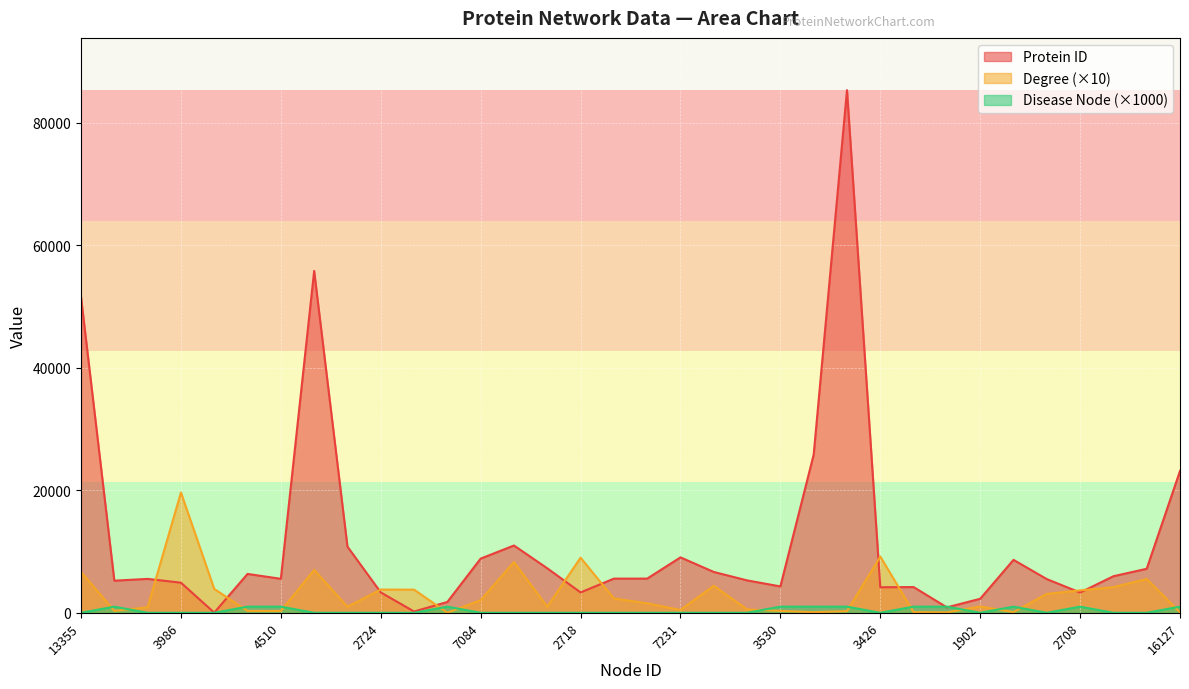

Is it true that Disease Node equals 0 at 3426?

True